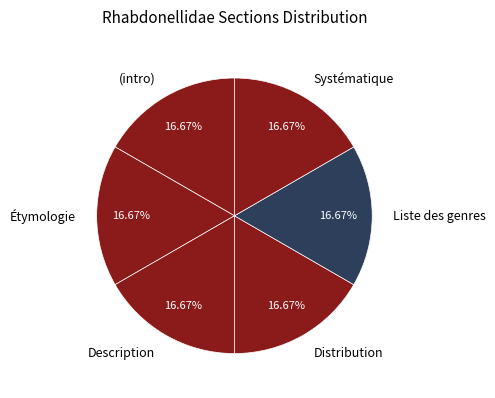

Approximately how many times larger is the value at Liste des genres compared to Systématique?

1.0